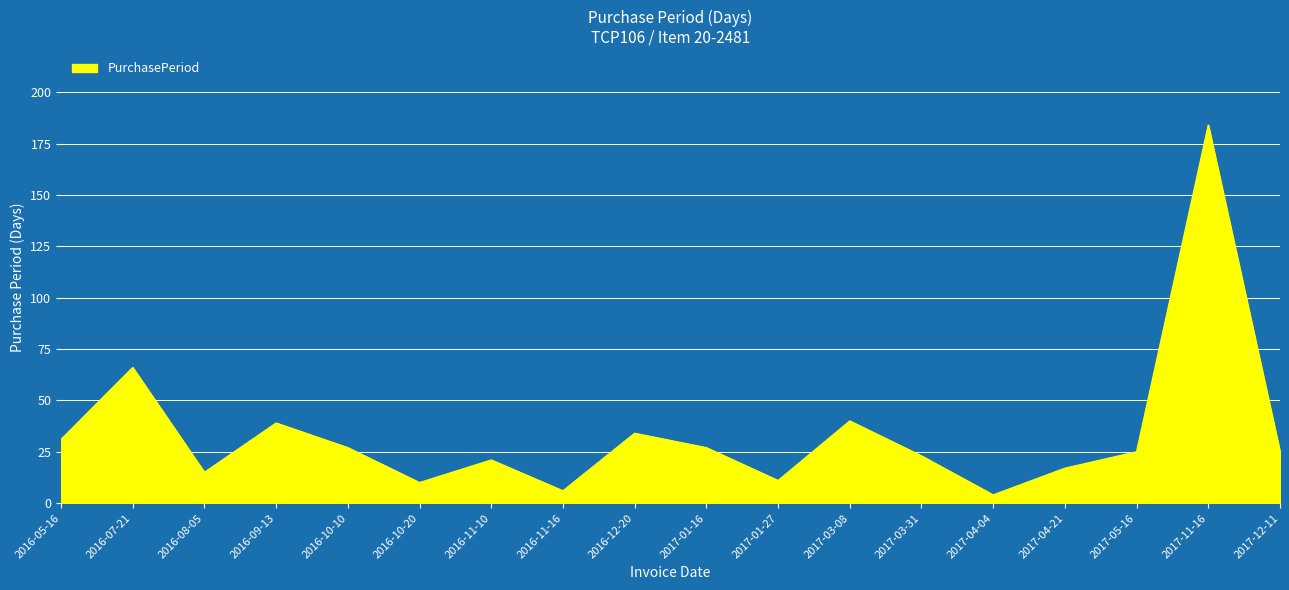

The chart shows a value of 10 at 2016-11-10. True or false?

False